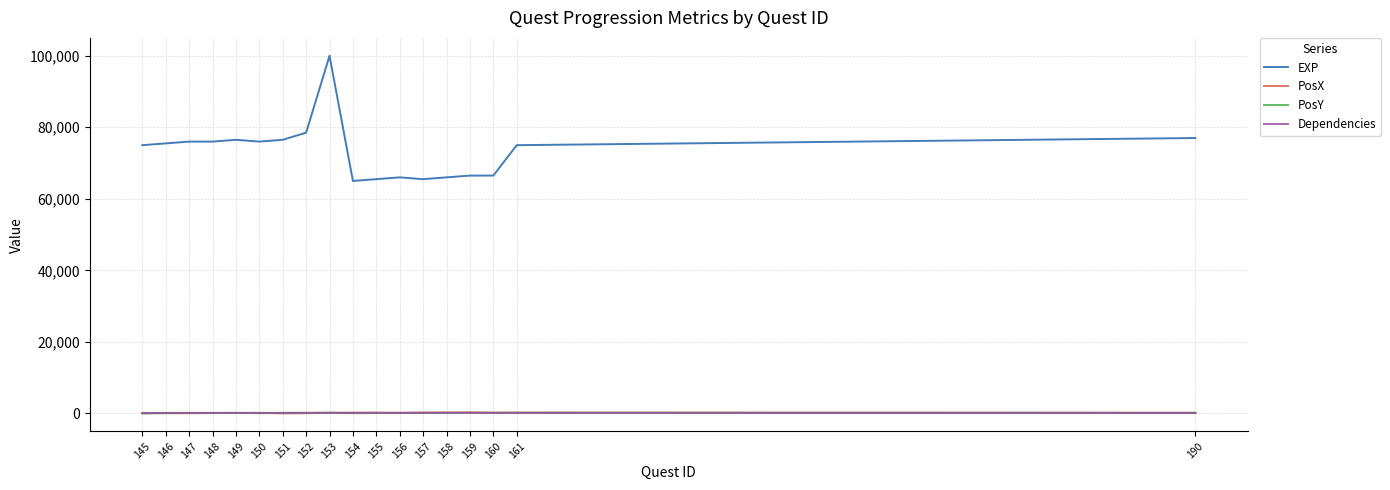

What is the total value across all series at 152?

78849